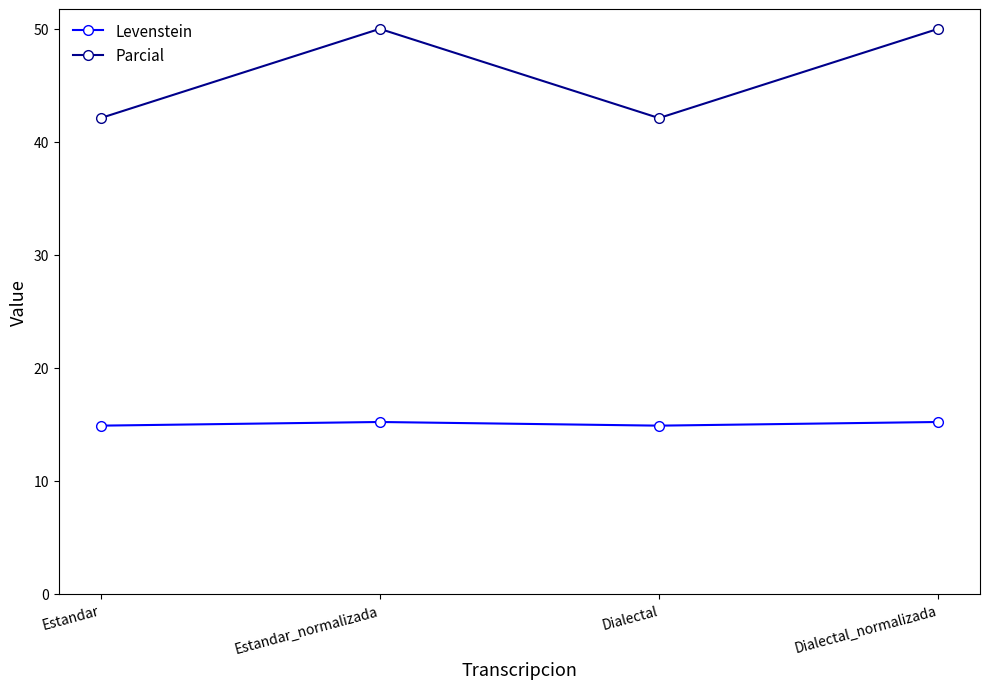

What is the difference between the Levenstein values at Dialectal_normalizada and Estandar?

0.3